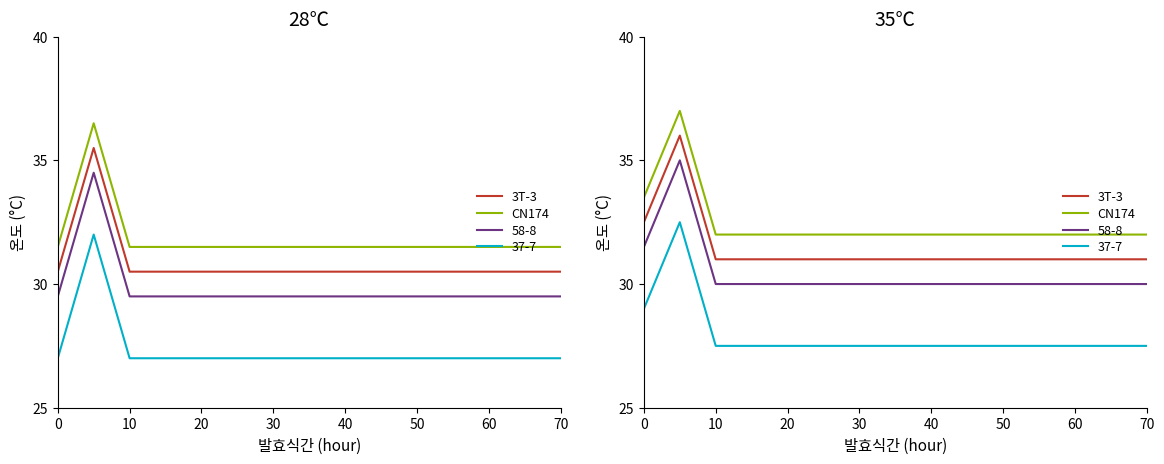

Does the chart have visible grid lines?

No